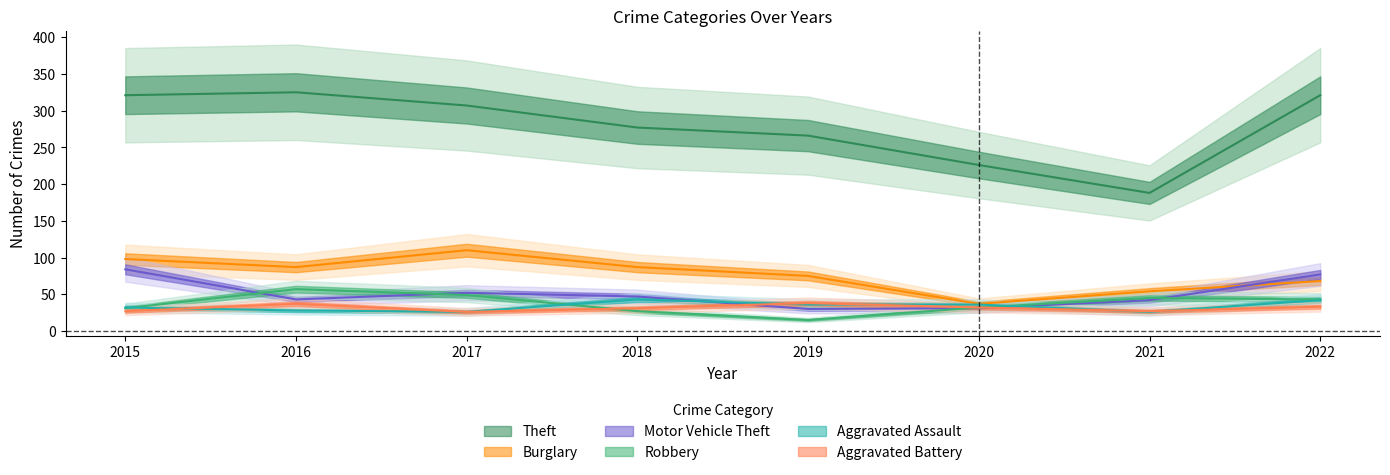

Is it true that Burglary equals 87 at 2016?

True